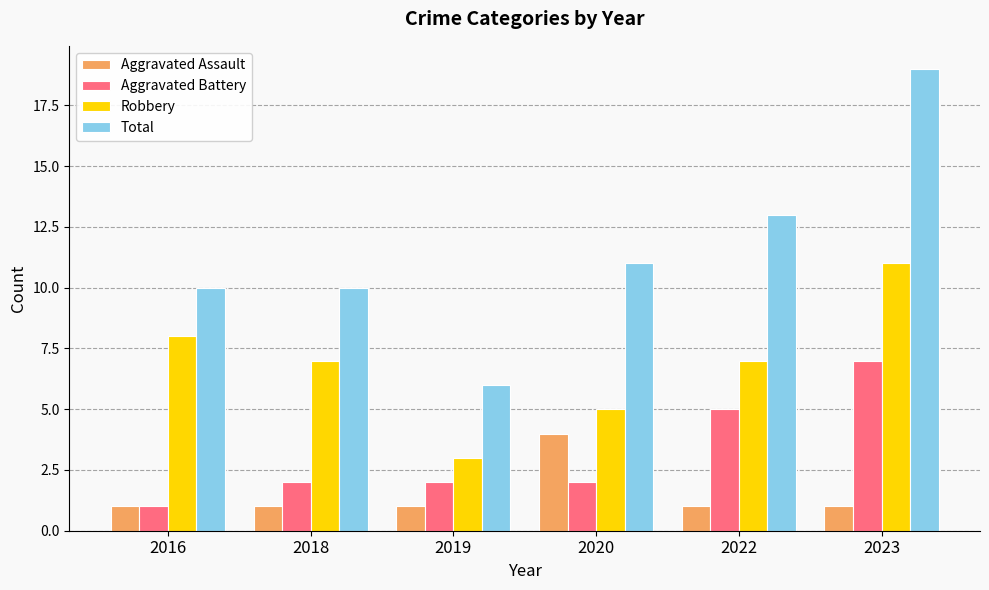

Which series has the largest total across all categories?

Total